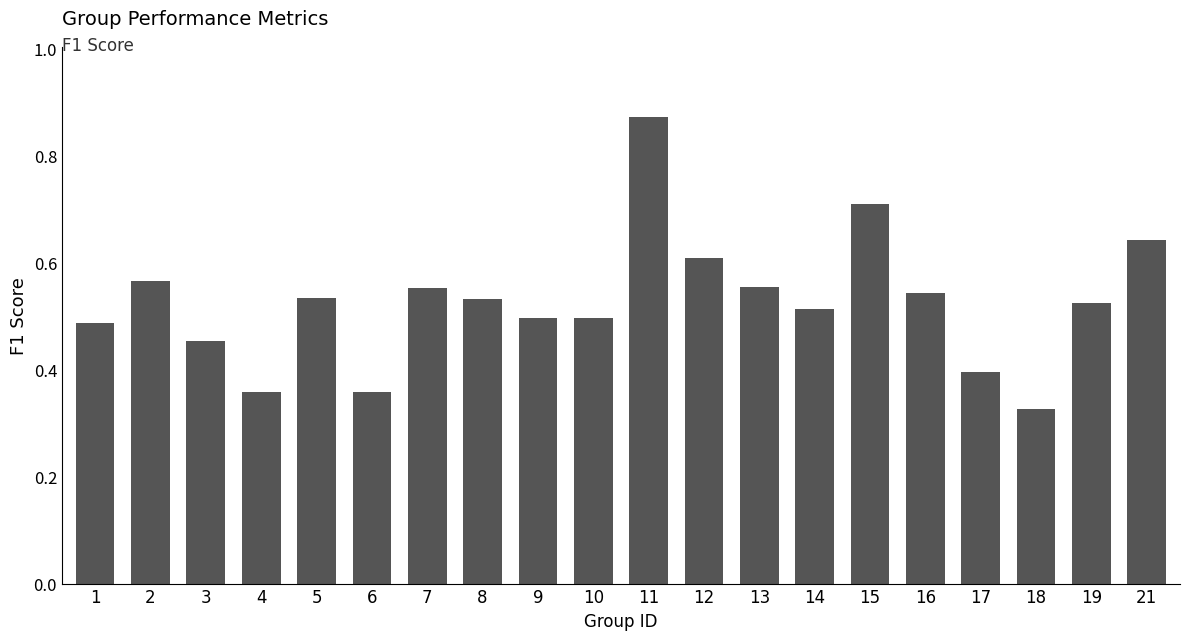

Which category has the lowest value across all series?

18